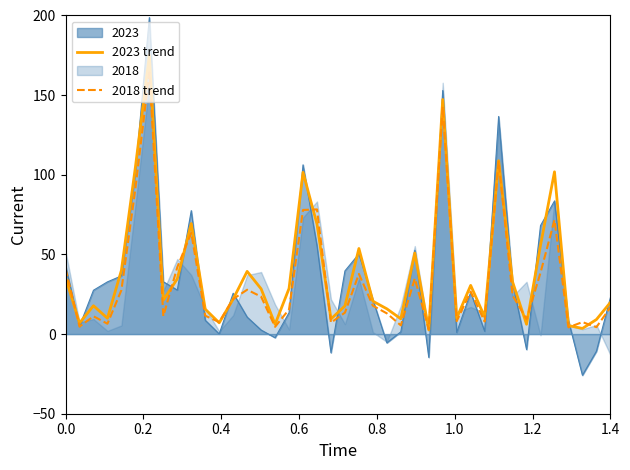

How many intersections are there between 2018 trend and 2023 trend?

12